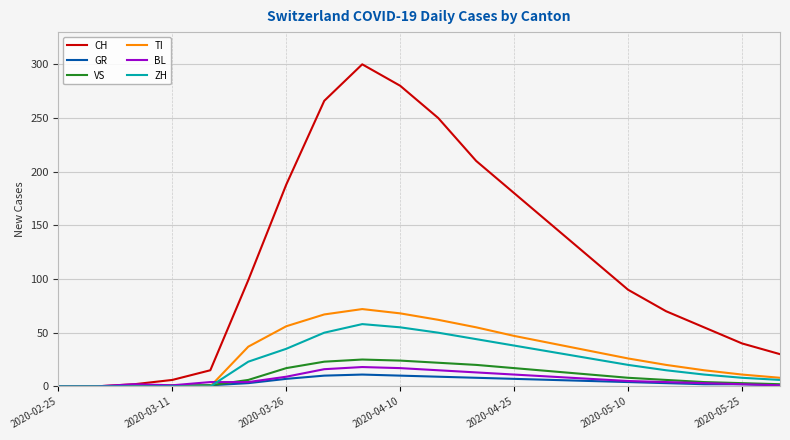

Which series has the largest range (max minus min)?

CH